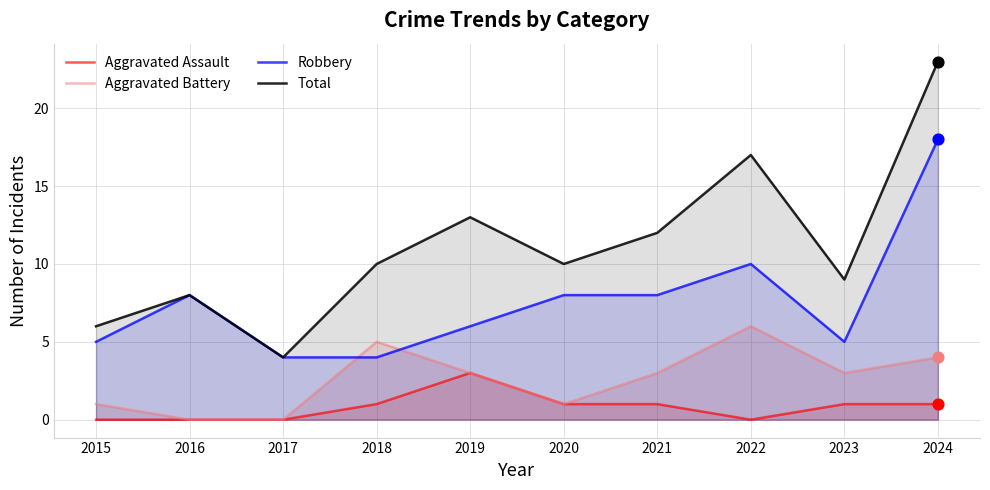

At how many categories does at least one series exceed 21?

1